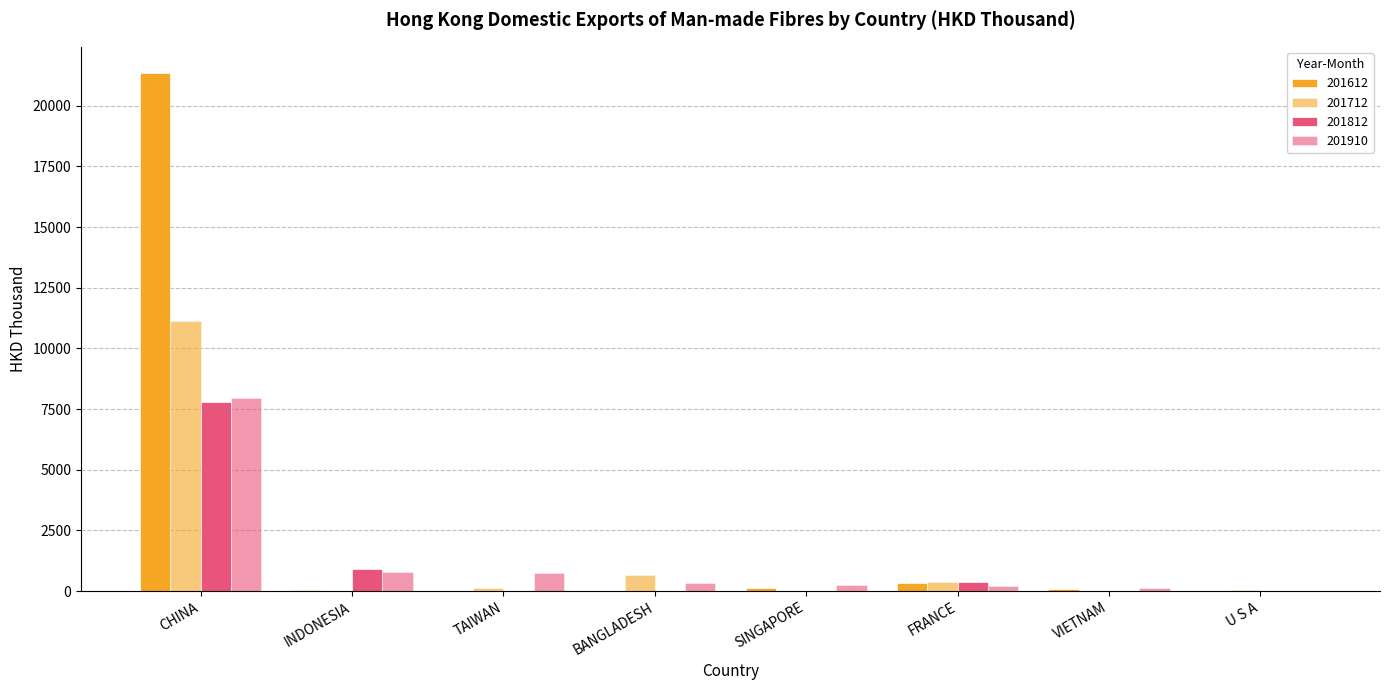

At which category is the sum across all series the highest?

CHINA